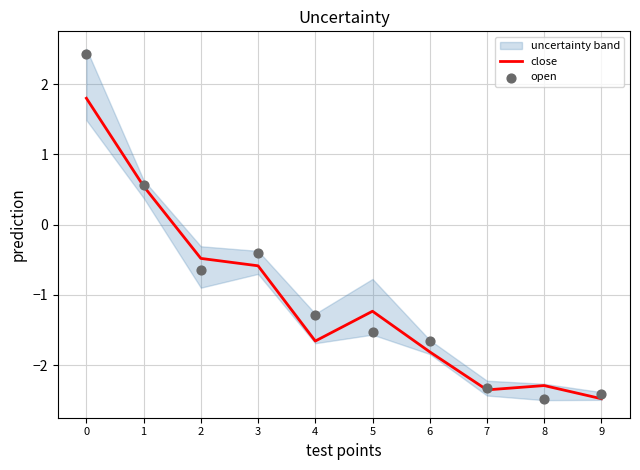

Which series has the largest Y range (max minus min)?

open